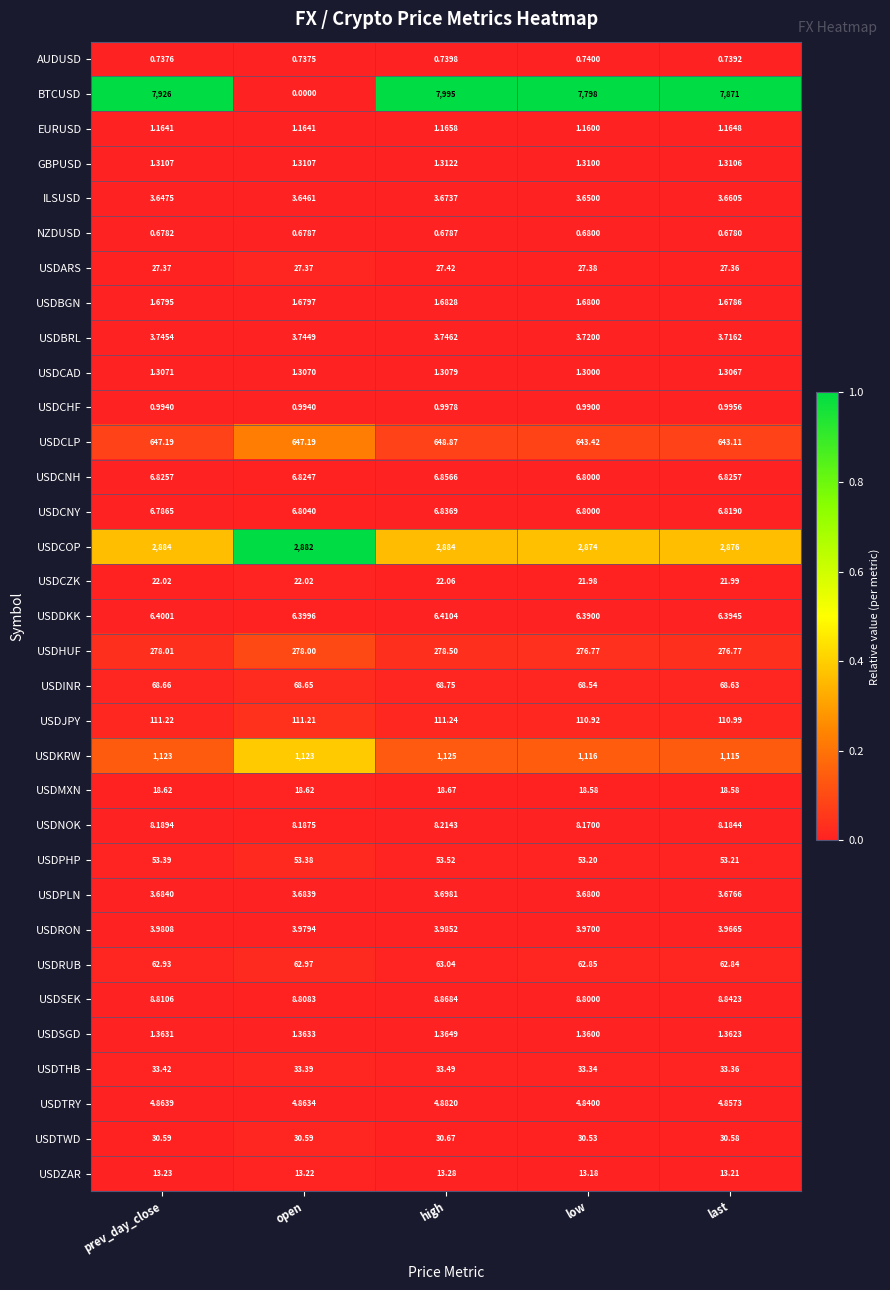

Which series changed the most between high and low?

BTCUSD